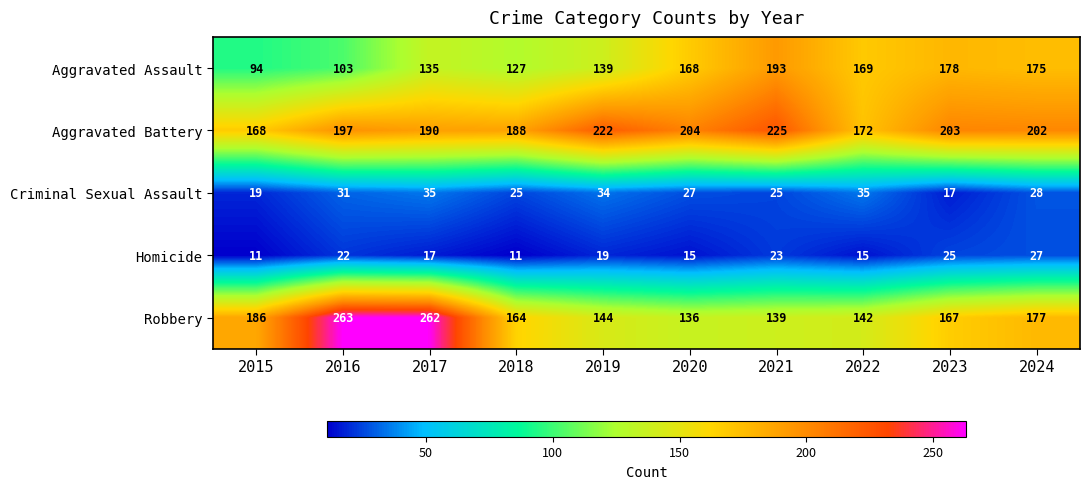

What is the total value across all series at 2016?

616